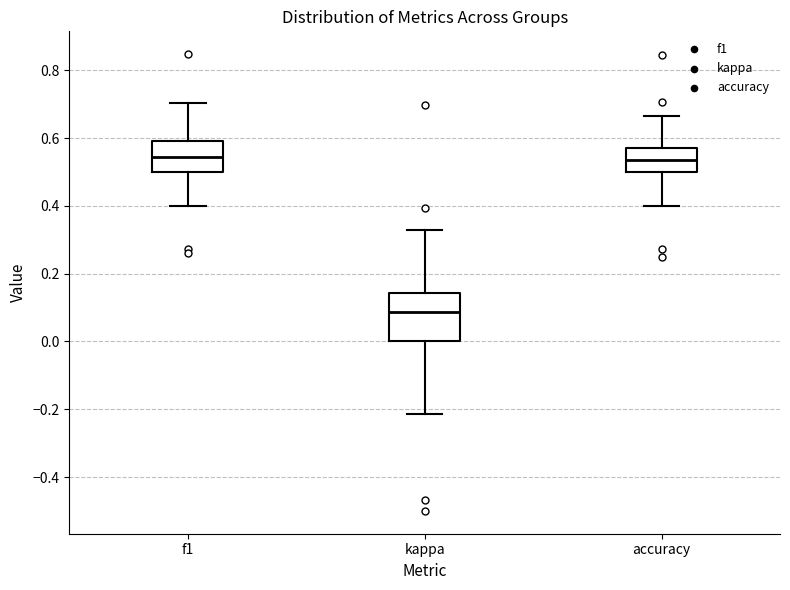

Reading left to right, read every box against the y-axis: the position of its median line, the range the box covers, and the ends of its whiskers. The values are not printed on the chart, so give them approximately, as read against the axis.

f1: median 0.54, box 0.50 to 0.60, whiskers 0.40 to 0.70
kappa: median 0.08, box 0.00 to 0.14, whiskers -0.22 to 0.32
accuracy: median 0.54, box 0.50 to 0.58, whiskers 0.40 to 0.66